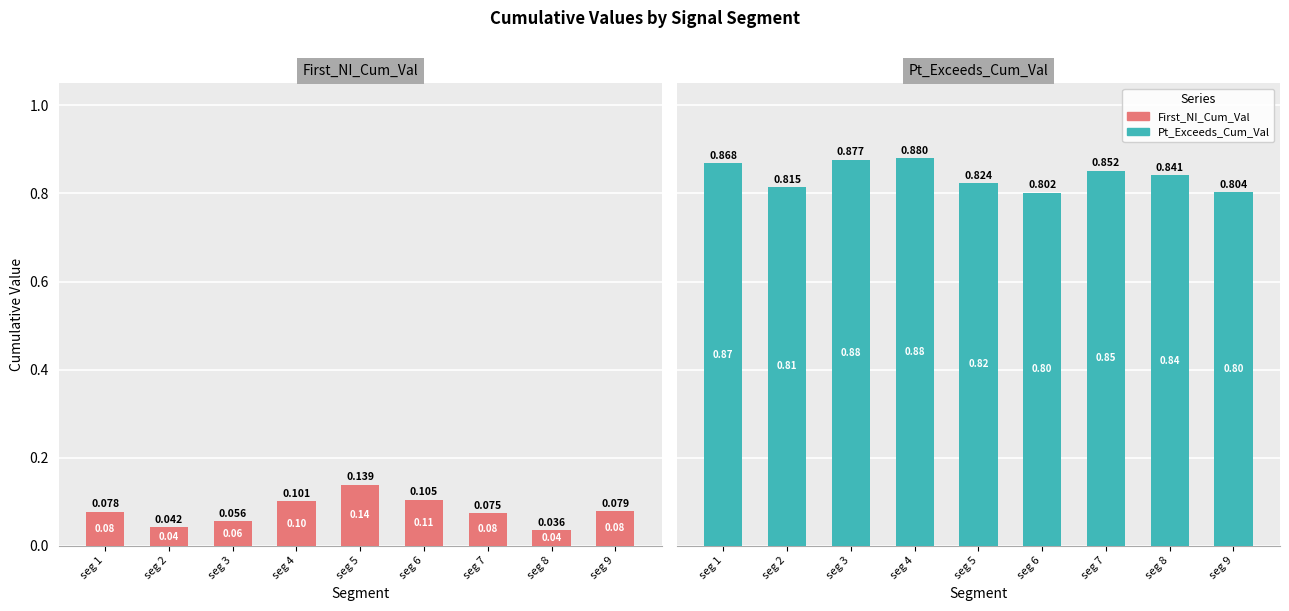

True or false: First_Noticeable_Increase_Cumulative_Value has a value of 0.0 at seg 2.

False